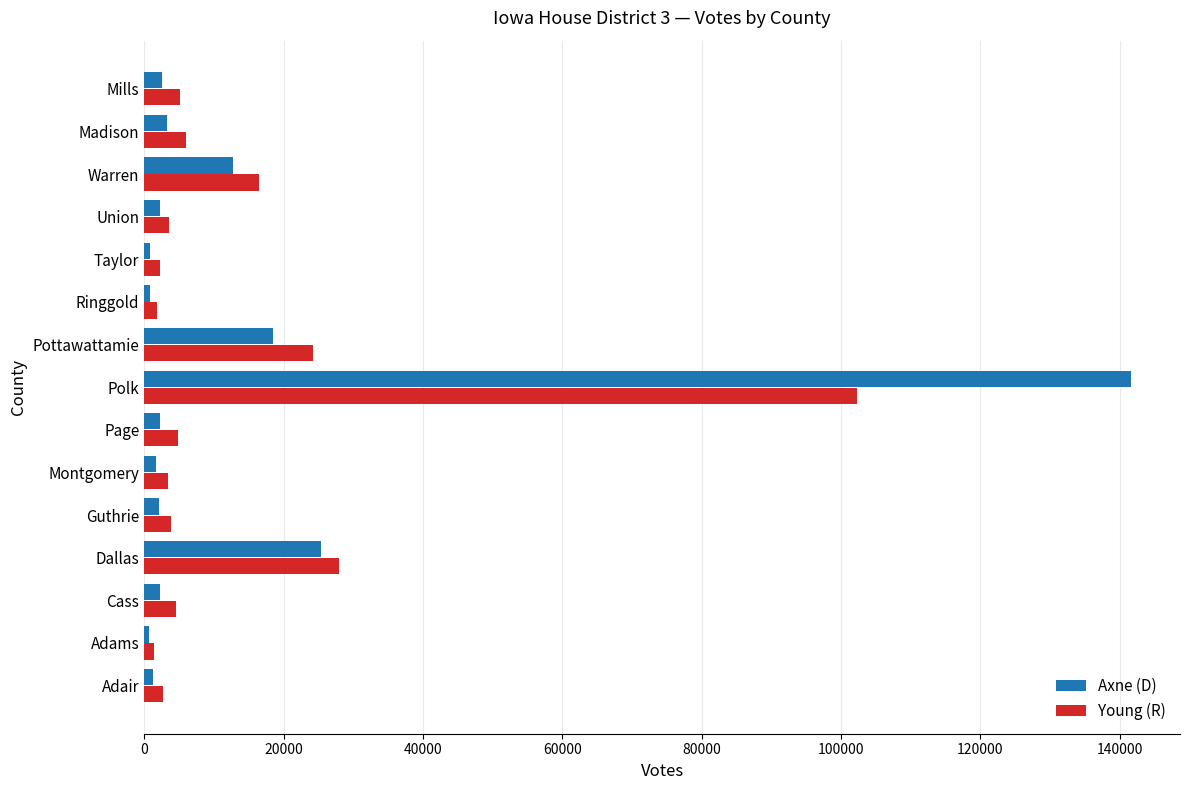

Is the value of Axne (D) at Union greater than the value of Young (R) at Warren?

No